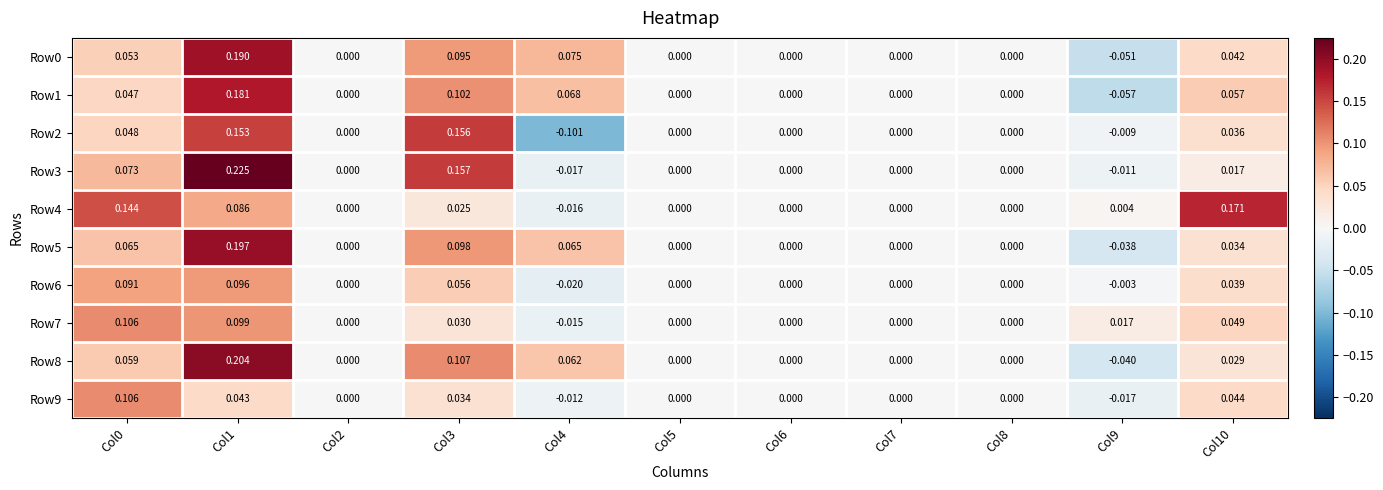

Is the value of Row0 at Col8 greater than the value of Row5 at Col4?

No